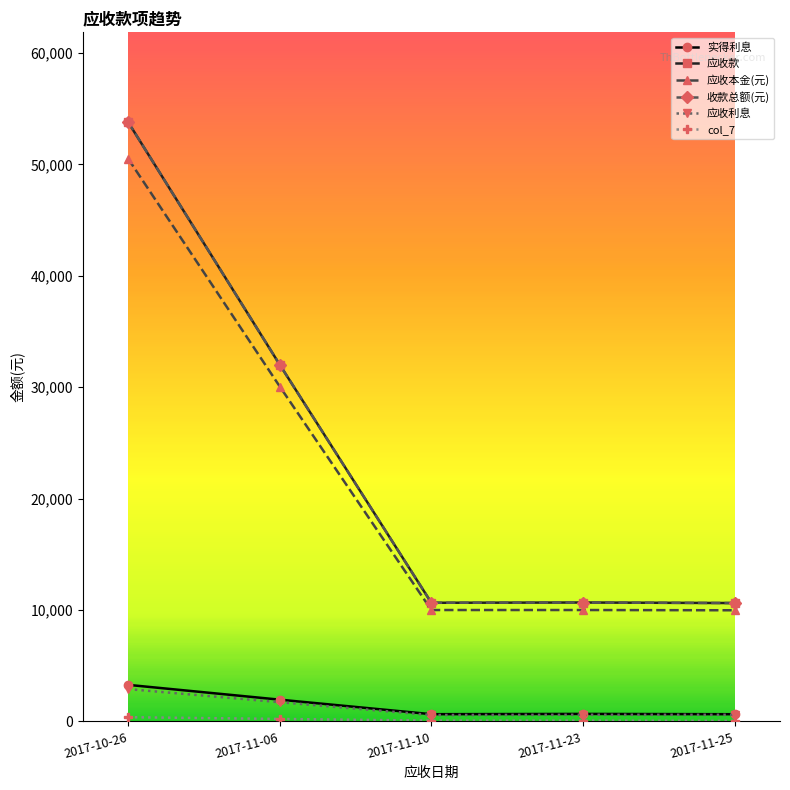

Which category has the lowest value across all series?

2017-11-25